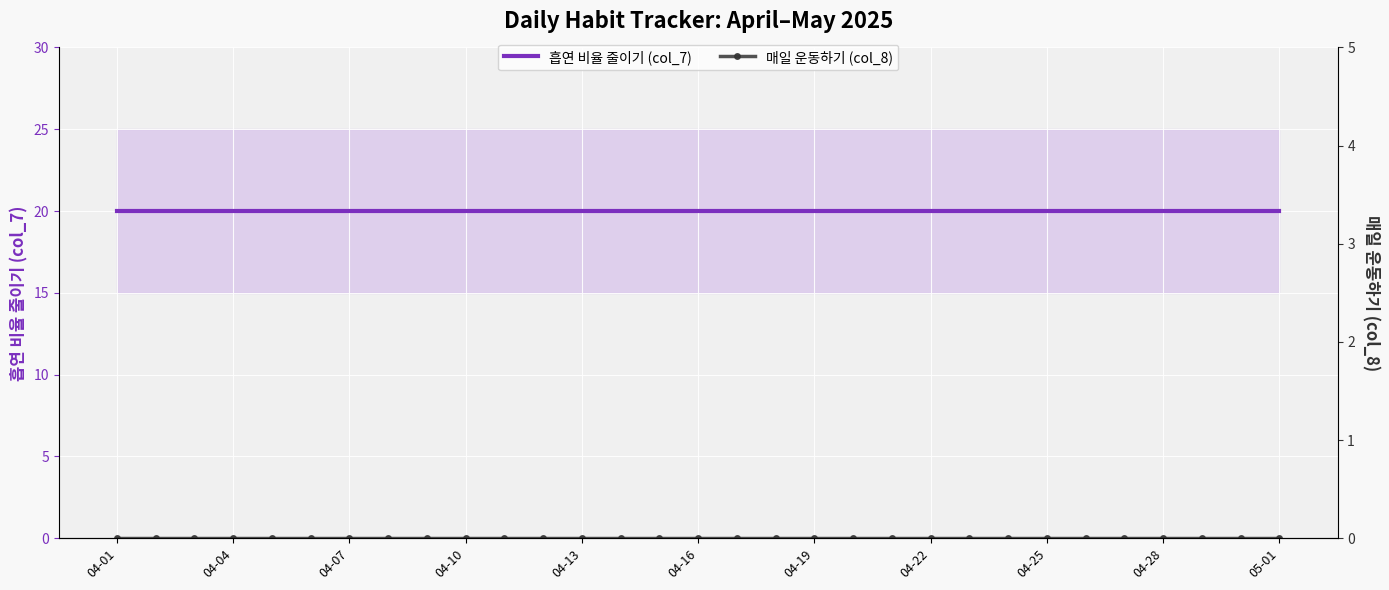

What are all the series names shown in the legend?

흡연 비율 줄이기 (col_7), 매일 운동하기 (col_8)